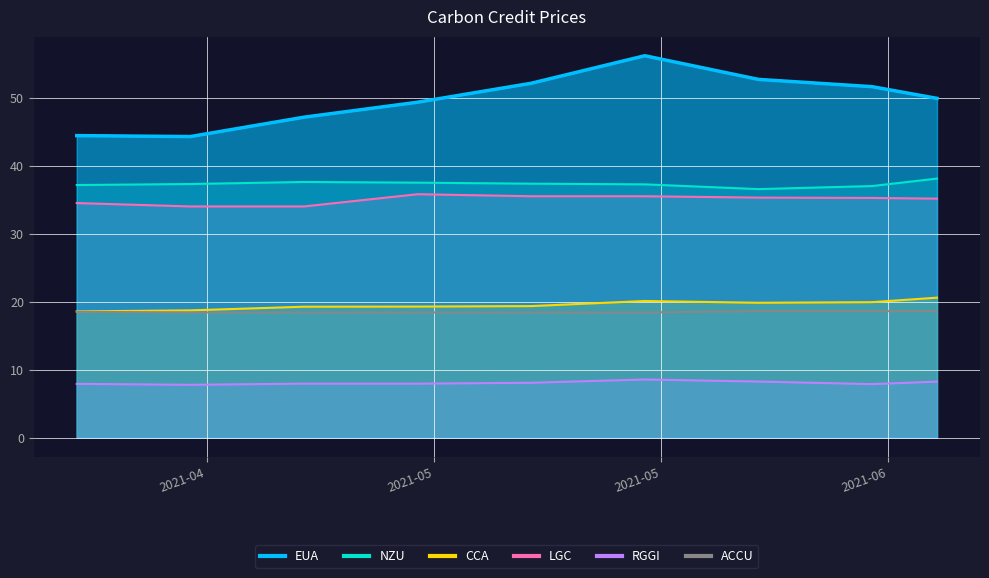

At which category is the sum across all series the highest?

2021-05-17